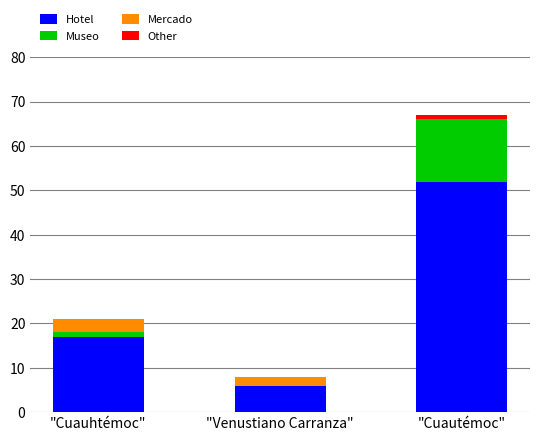

What is the sum of all Hotel values?

75